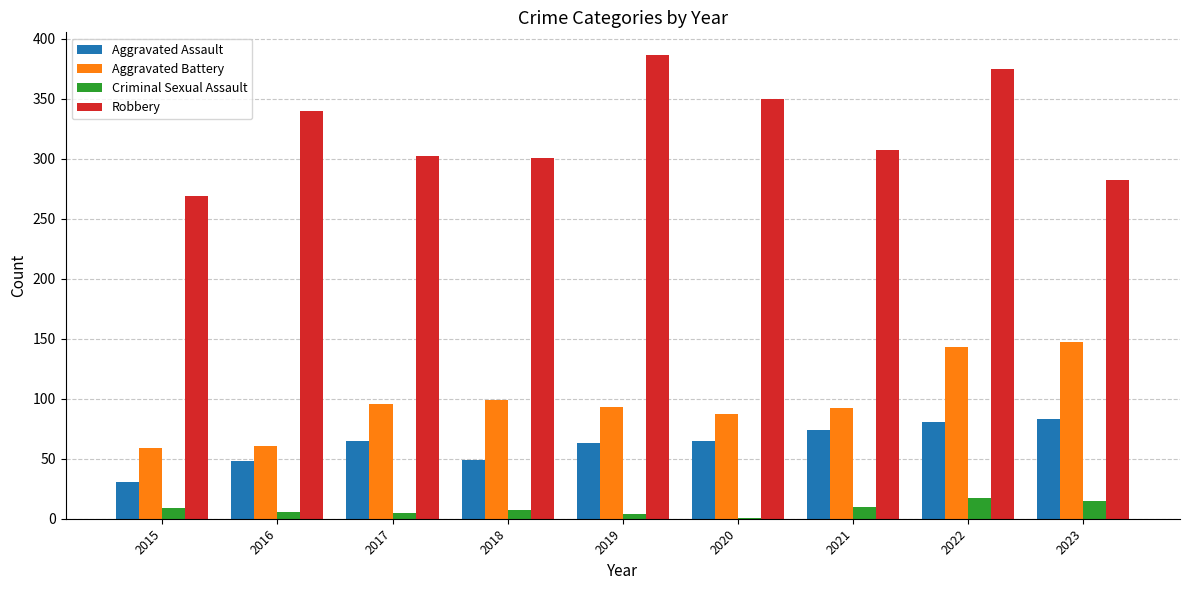

Which series changed the most between 2019 and 2022?

Aggravated Battery